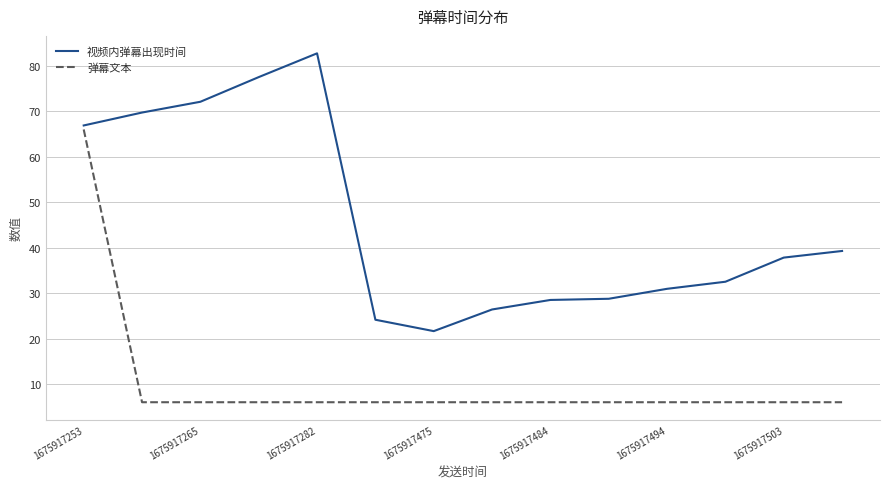

Rank the series by their average value, from highest to lowest.

视频内弹幕出现时间, 弹幕文本